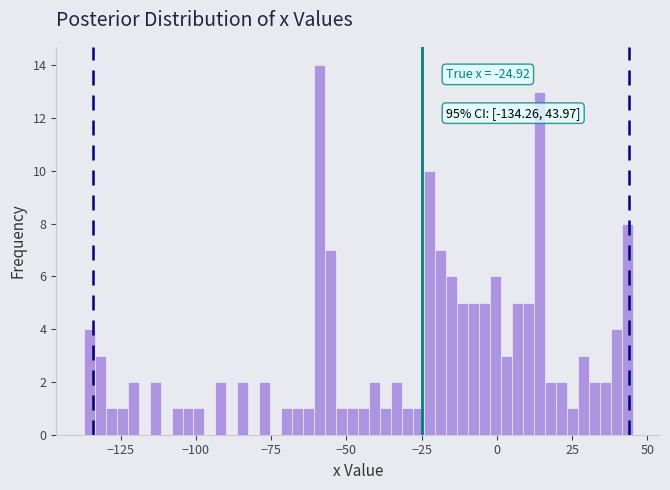

Around what value on the x-axis is the tallest bar? Give the approximate position of its centre, as read against the axis.

-60